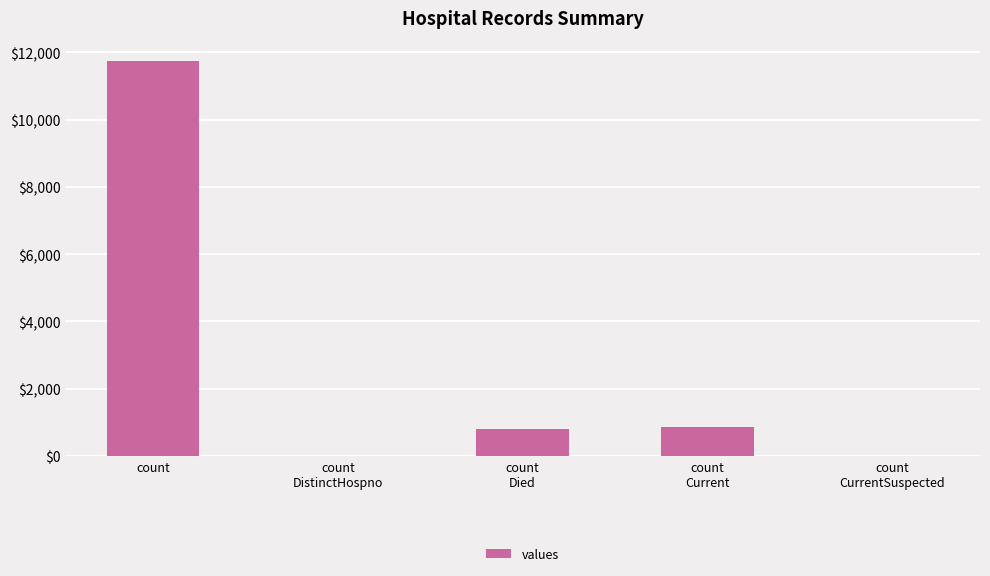

The chart shows a value of 816 at count
Died. True or false?

True